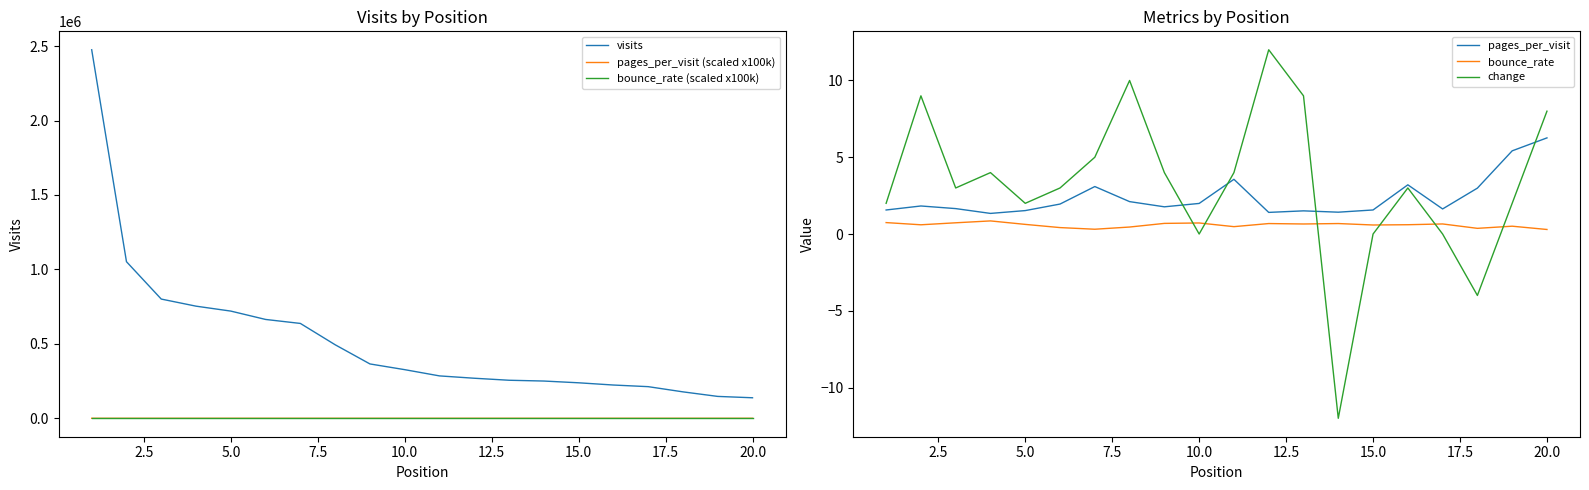

True or false: visits and pages_per_visit (scaled x100k) intersect in this chart.

False